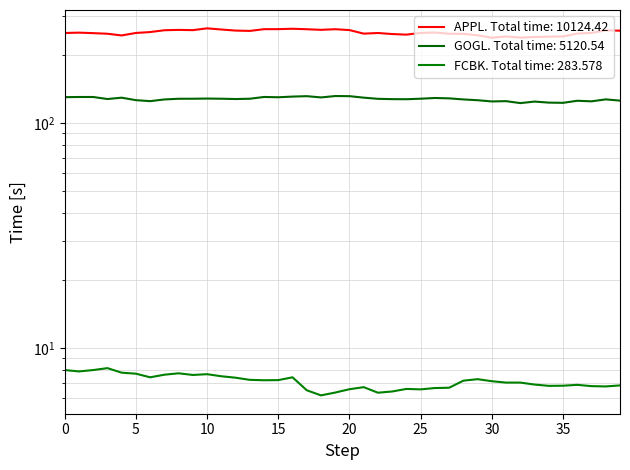

Which series has the widest spread of values?

APPL